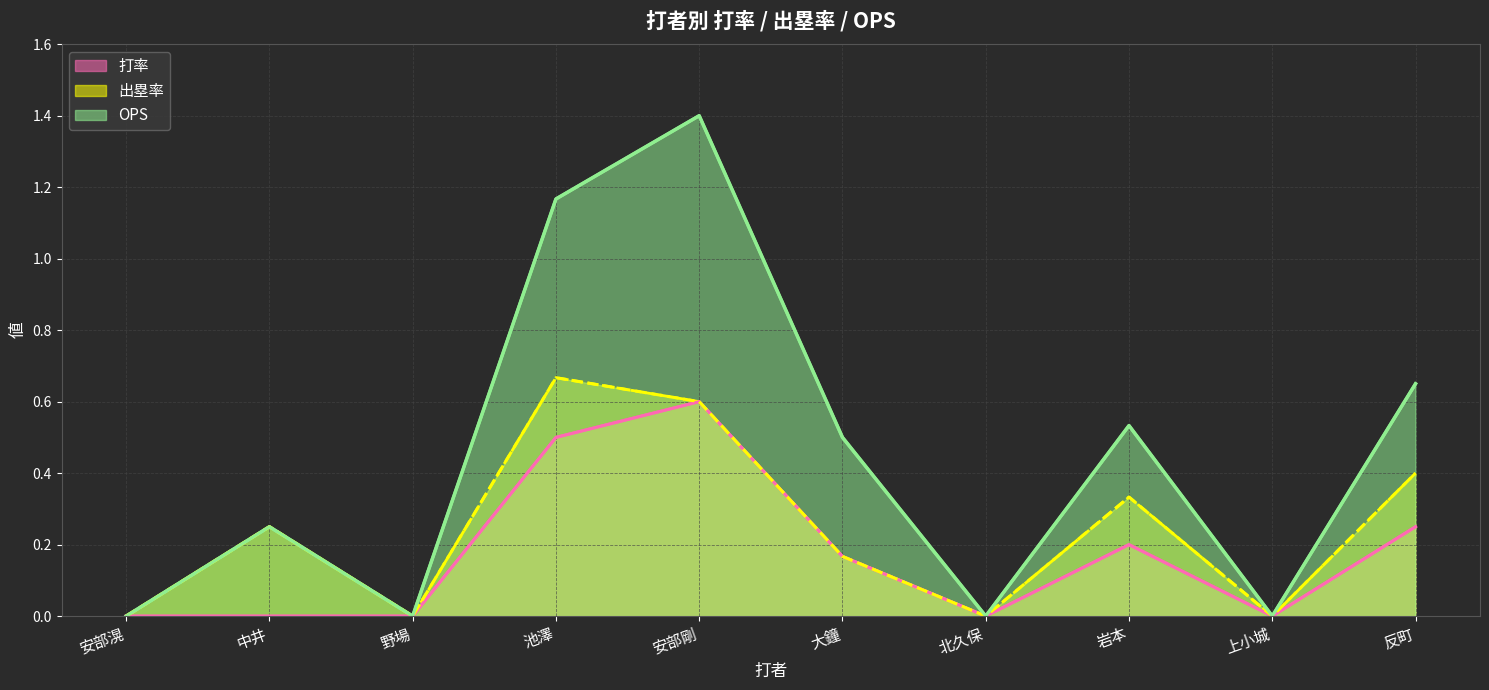

Rank the categories by OPS (line) value from lowest to highest.

安部滉, 野場, 北久保, 上小城, 中井, 大鐘, 岩本, 反町, 池澤, 安部剛